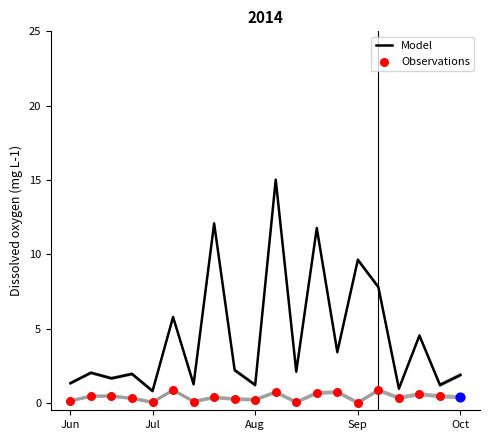

Which series contains the lowest Y value?

Observations